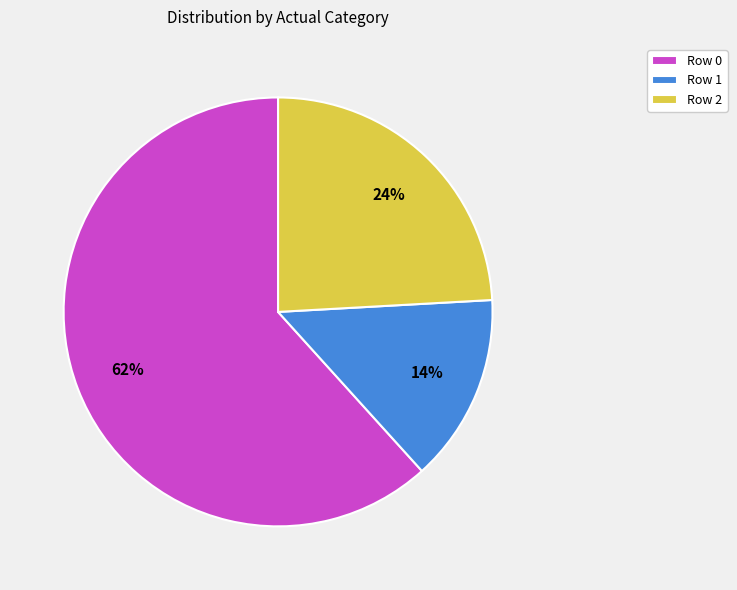

To the nearest percent, what portion does Row 0 represent?

62%